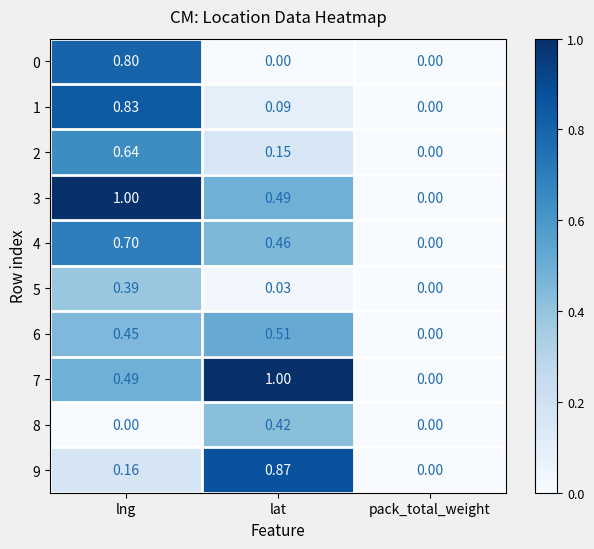

At which category is the sum across all series the highest?

lng